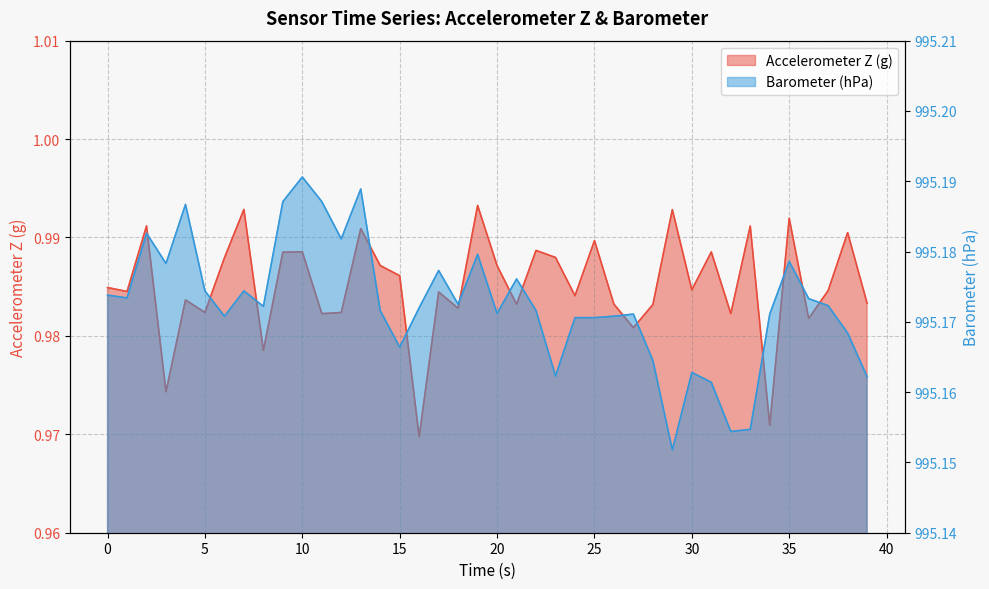

The Barometer (hPa) series shows 1788.6 at 28. True or false?

False